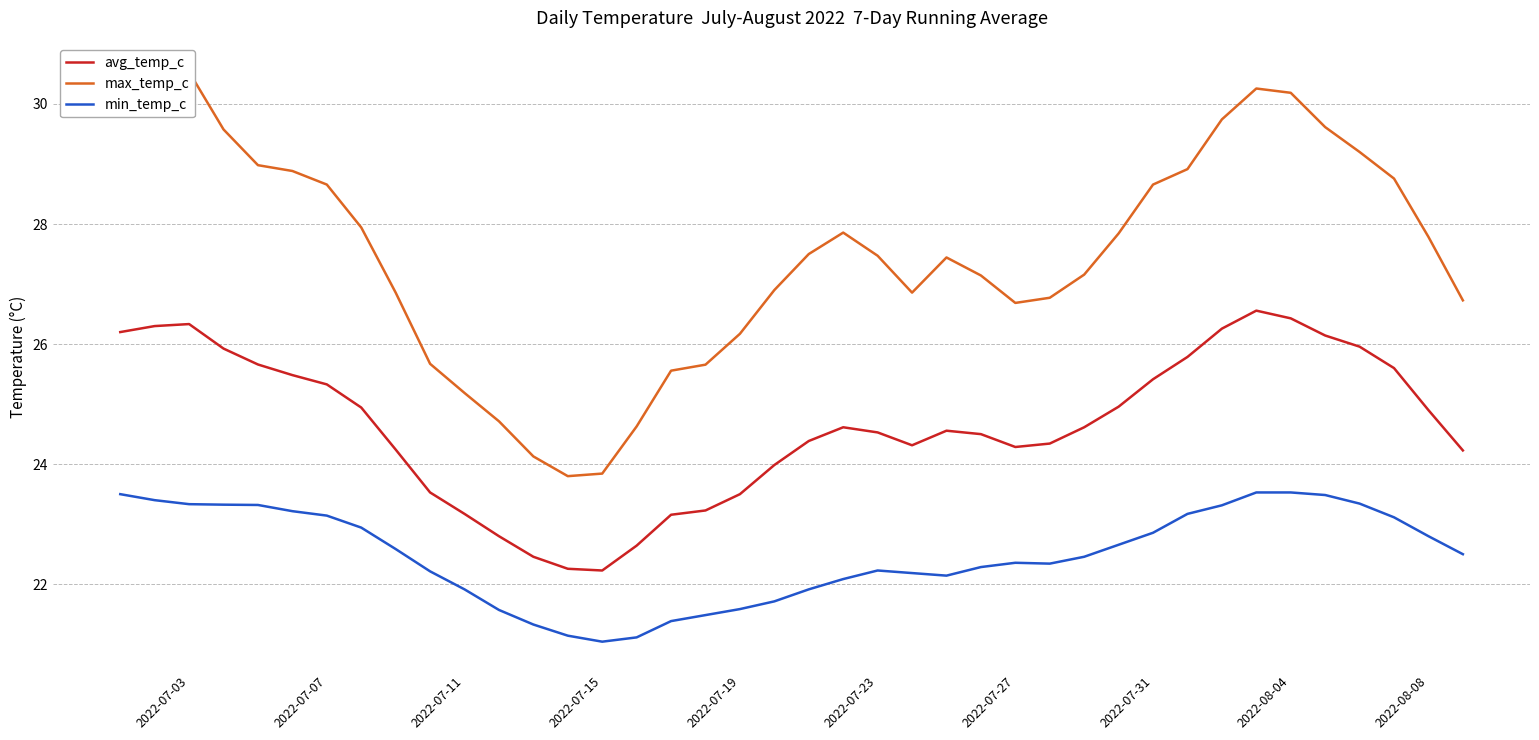

What is the value of the max_temp_c point at the 20th from the left?

26.9